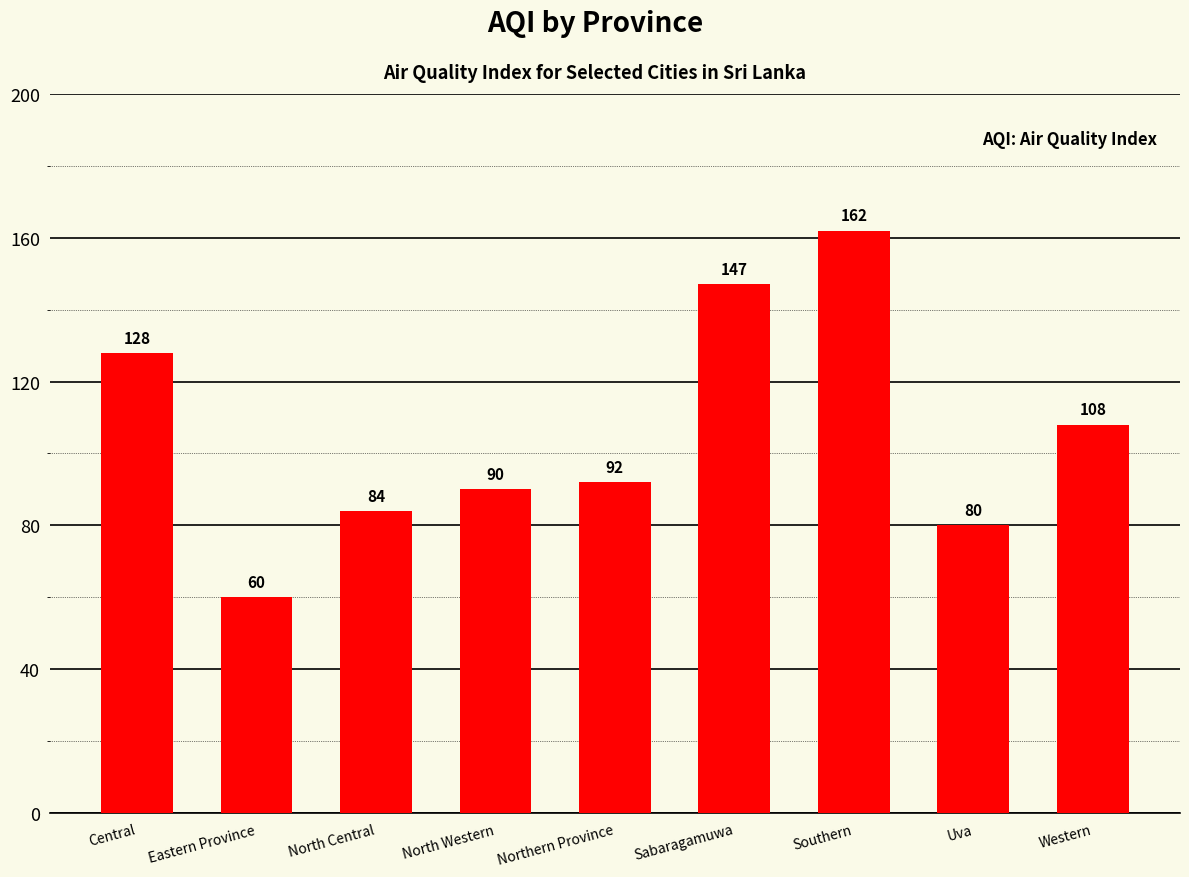

Reading left to right, what are all the values shown in this chart?

Central=128	Eastern Province=60	North Central=84	North Western=90	Northern Province=92	Sabaragamuwa=147	Southern=162	Uva=80	Western=108